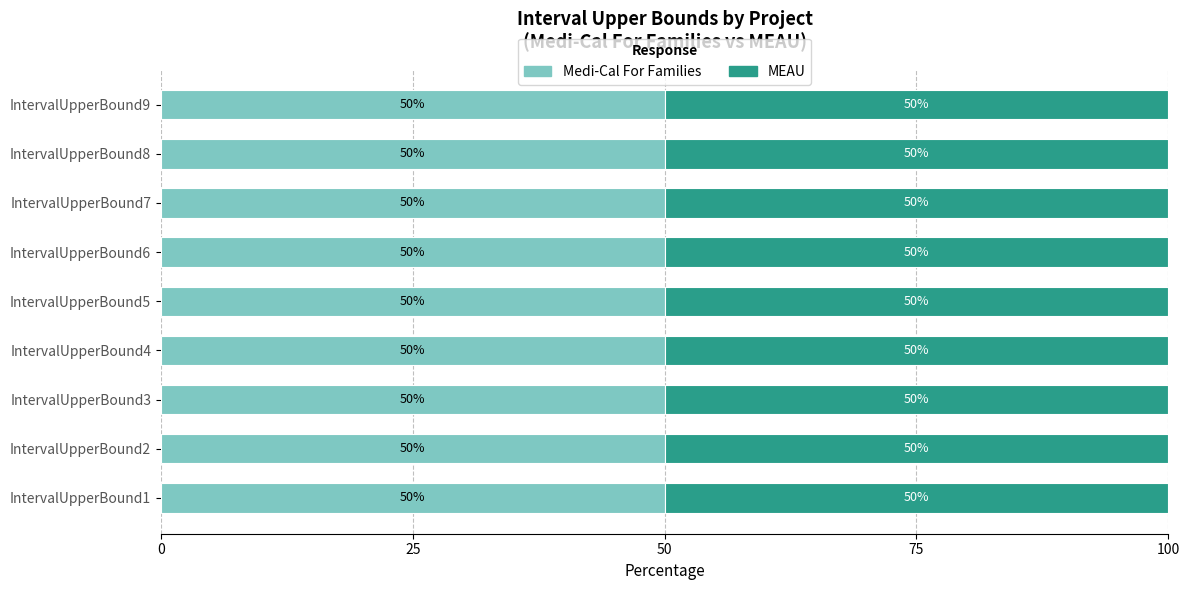

At which label is Medi-Cal For Families closest to 604?

IntervalUpperBound8